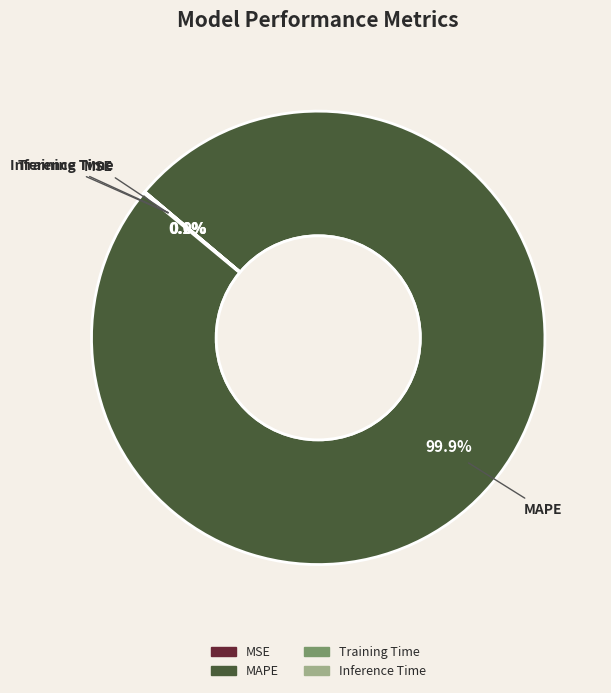

Which category accounts for the majority?

MAPE